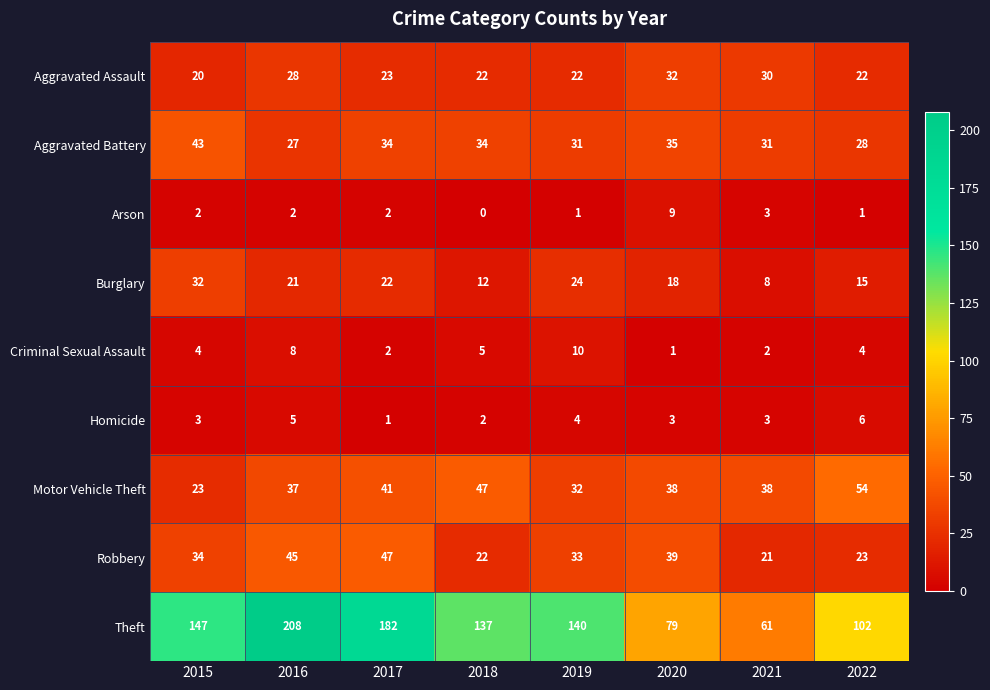

Which category has the highest value in the Arson series?

2020